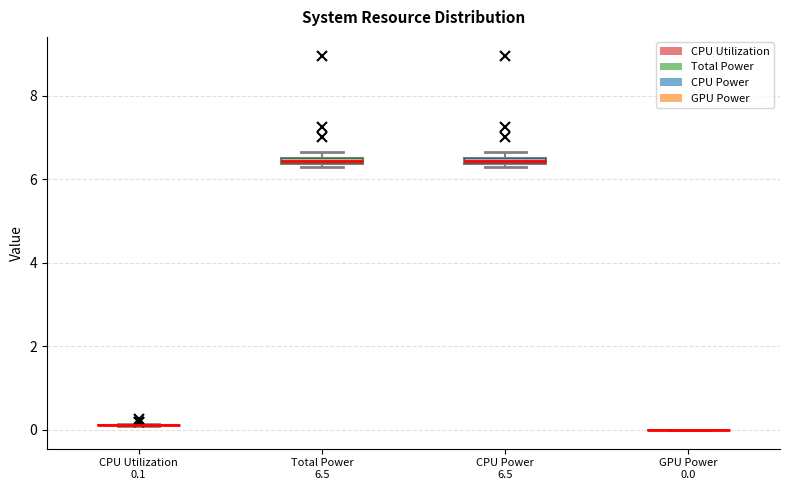

Where is the upper edge of the box for CPU Power 6.5 on the y-axis? The values are not printed on the chart, so give them approximately, as read against the axis.

6.6